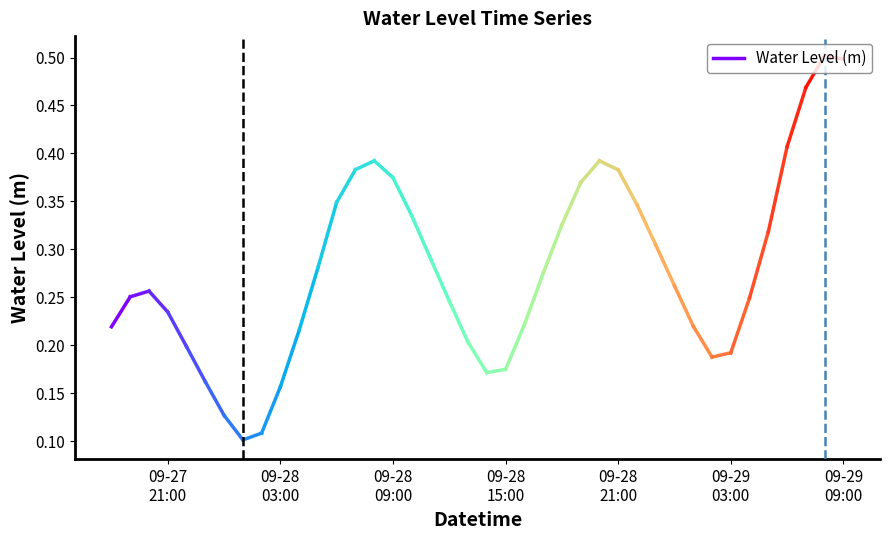

What position from the left is 09-28
03:00?

2